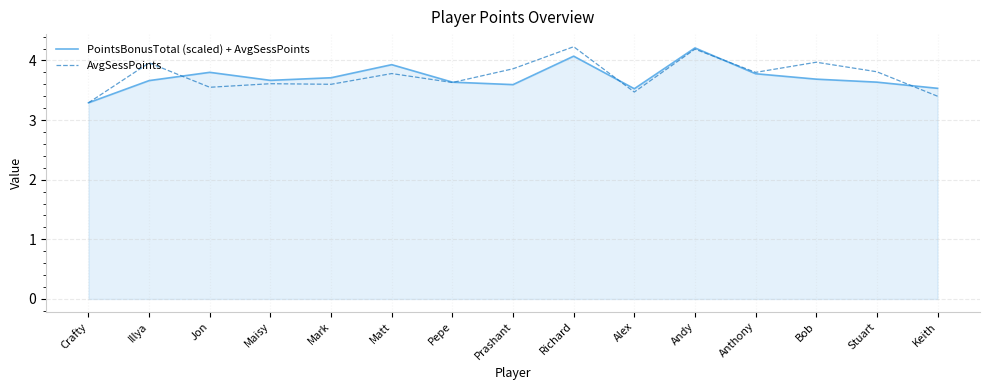

Between Jon and Andy, which series saw the biggest shift?

AvgSessPoints